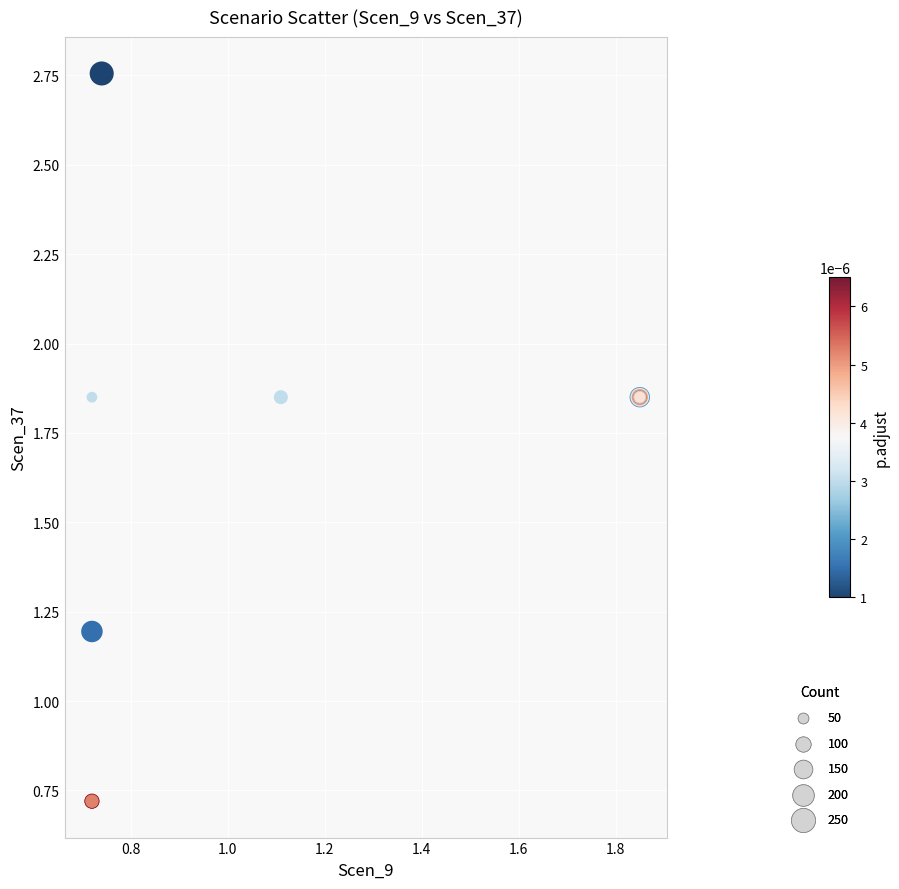

What Y value in the scatter plot is closest to 1?

1.2